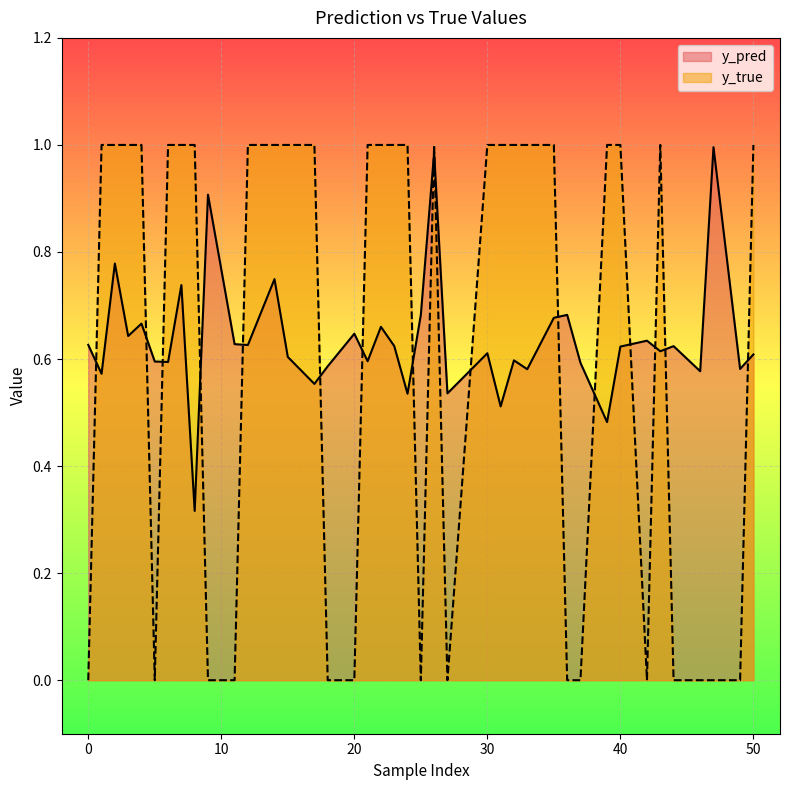

Between 7 and 2, which series saw the biggest shift?

y_pred